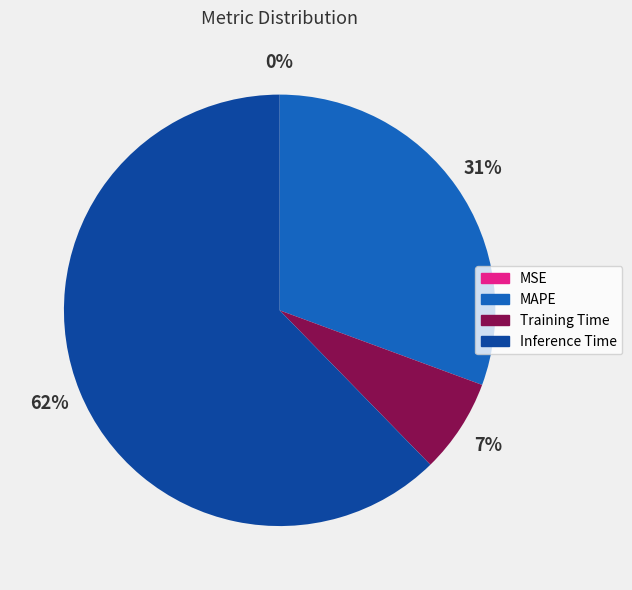

Is there any slice that represents more than half of the pie?

Yes